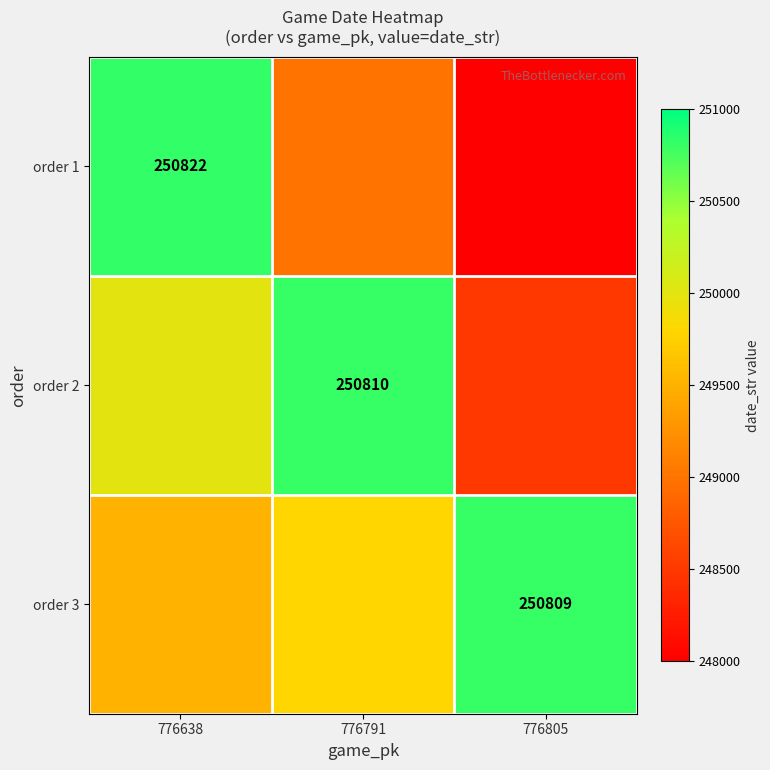

True or false: order 2 has a value of 64737 at 776791.

False